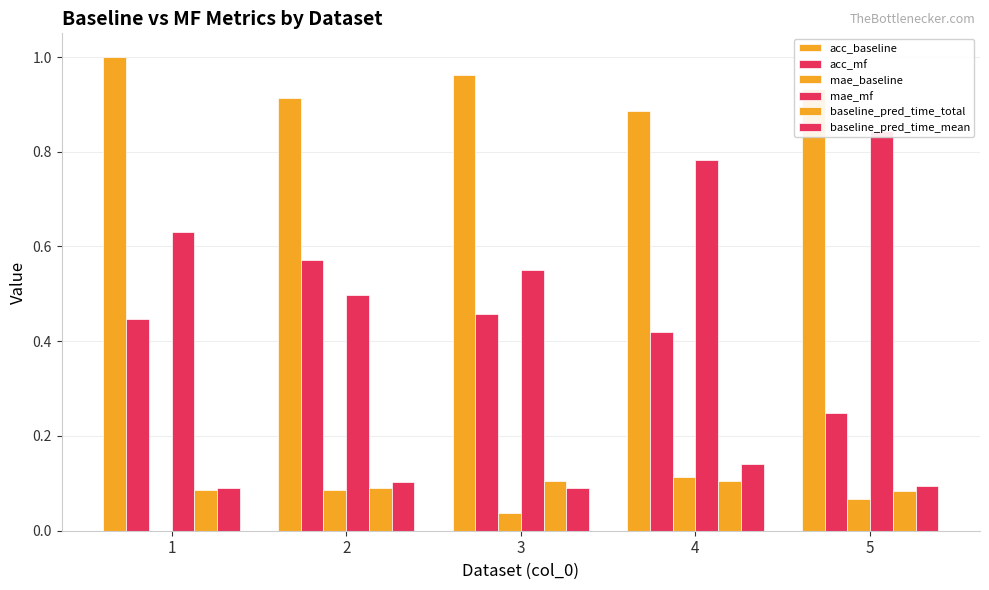

What is the difference between the highest and lowest values at 5?

0.9